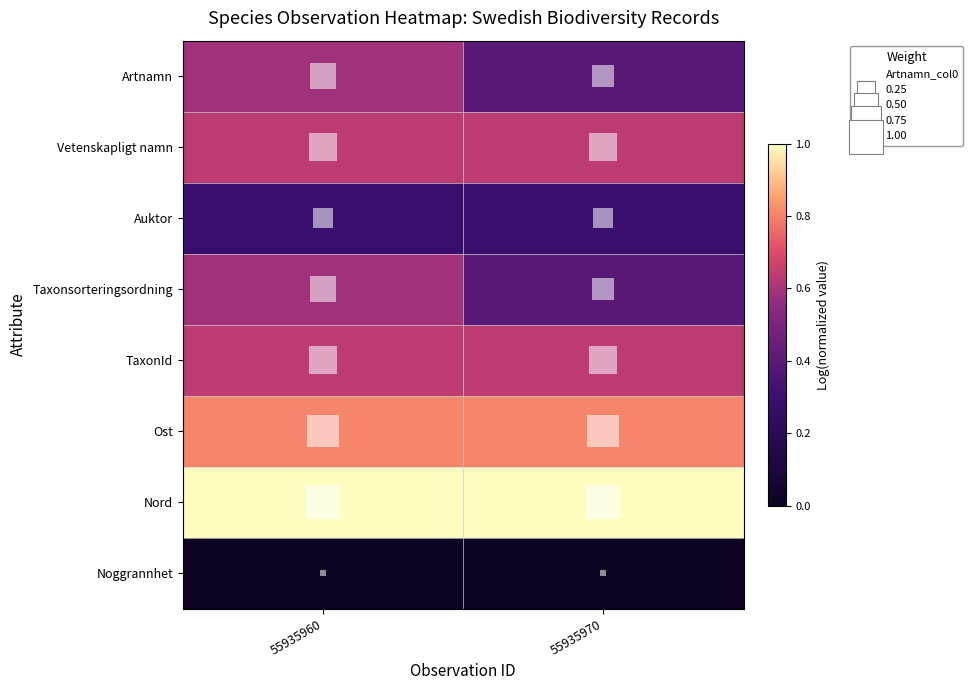

Reading right to left, what are all the values shown in this chart?

Artnamn: 55935970=0.4	55935960=0.6
Vetenskapligt namn: 55935970=0.6	55935960=0.6
Auktor: 55935970=0.3	55935960=0.3
Taxonsorteringsordning: 55935970=0.4	55935960=0.6
TaxonId: 55935970=0.6	55935960=0.6
Ost: 55935970=0.8	55935960=0.8
Nord: 55935970=1.0	55935960=1.0
Noggrannhet: 55935970=0.0	55935960=0.0